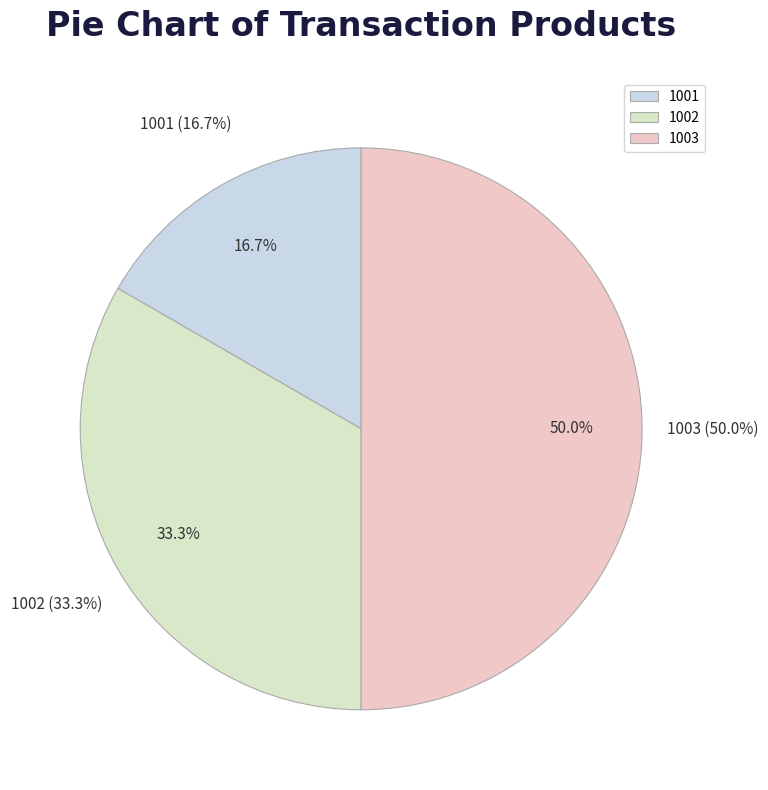

How many segments does this pie chart have?

3